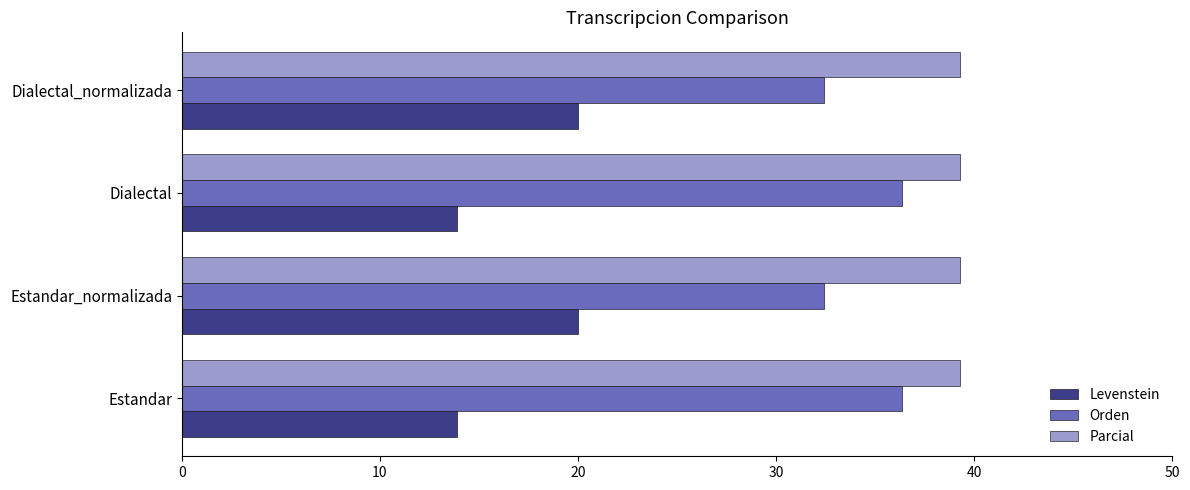

What is the minimum value shown in the chart?

13.9